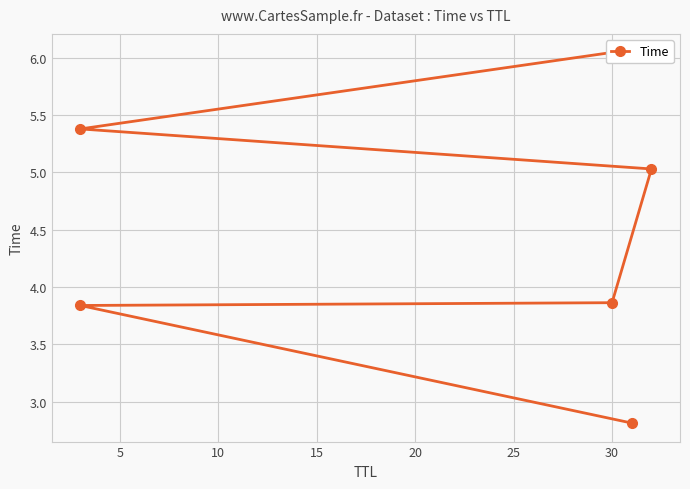

How many data points are less than 5?

3